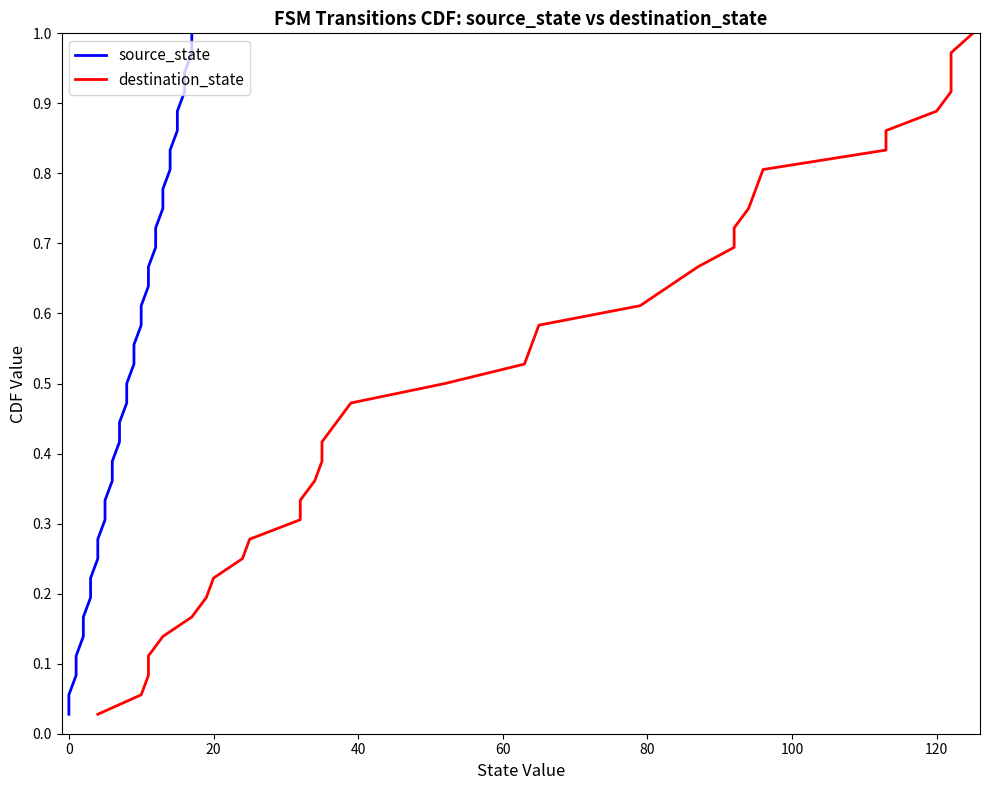

Reading left to right, list all the values displayed in this chart.

source_state: 0.0	0.1	0.1	0.1	0.1	0.2	0.2	0.2	0.2	0.3	0.3	0.3	0.4	0.4	0.4	0.4	0.5	0.5	0.5	0.6	0.6	0.6	0.6	0.7	0.7	0.7	0.8	0.8	0.8	0.8	0.9	0.9	0.9	0.9	1.0	1.0
destination_state: 0.0	0.1	0.1	0.1	0.1	0.2	0.2	0.2	0.2	0.3	0.3	0.3	0.4	0.4	0.4	0.4	0.5	0.5	0.5	0.6	0.6	0.6	0.6	0.7	0.7	0.7	0.8	0.8	0.8	0.8	0.9	0.9	0.9	0.9	1.0	1.0